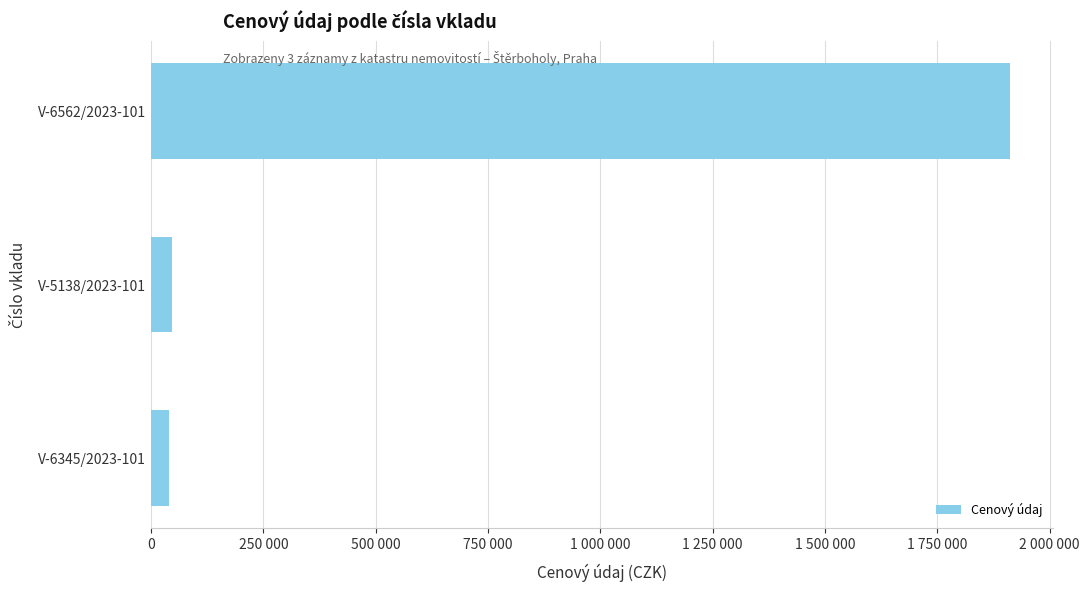

What is the difference between the second highest and minimum values?

6500